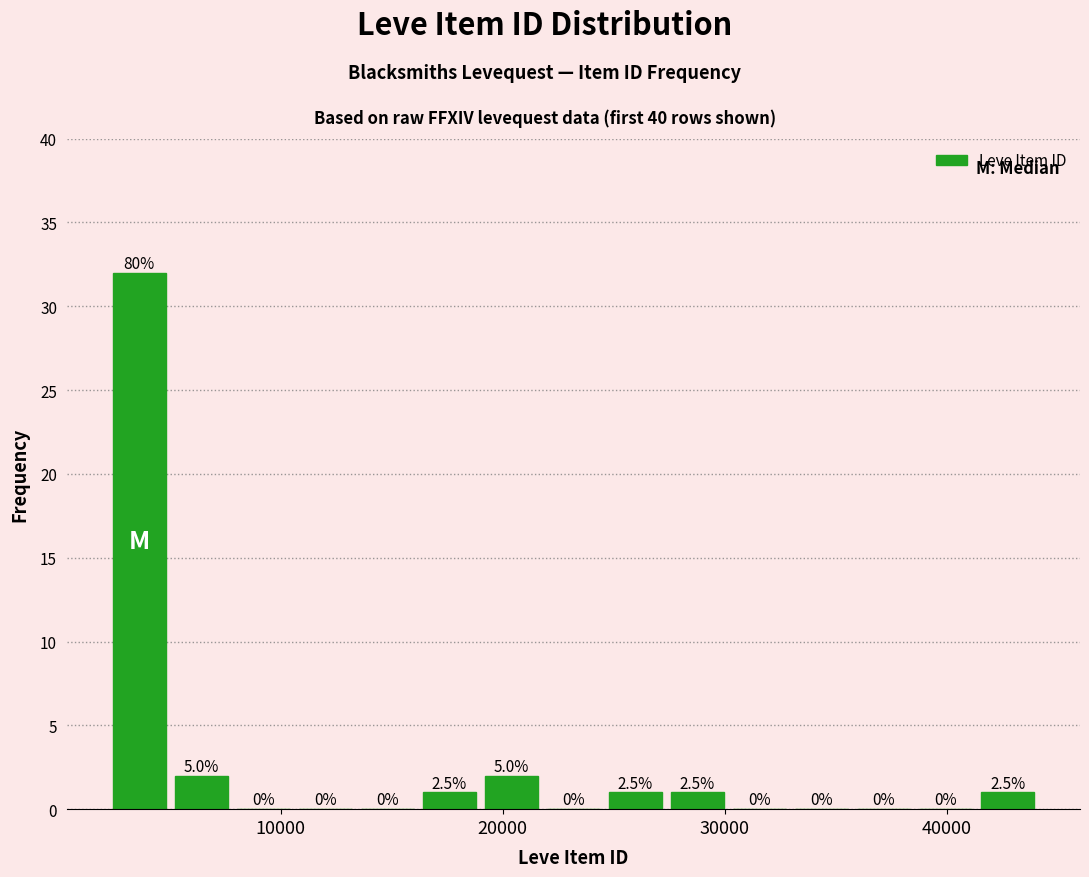

Read against the x-axis, roughly where is the centre of the tallest bar?

4000